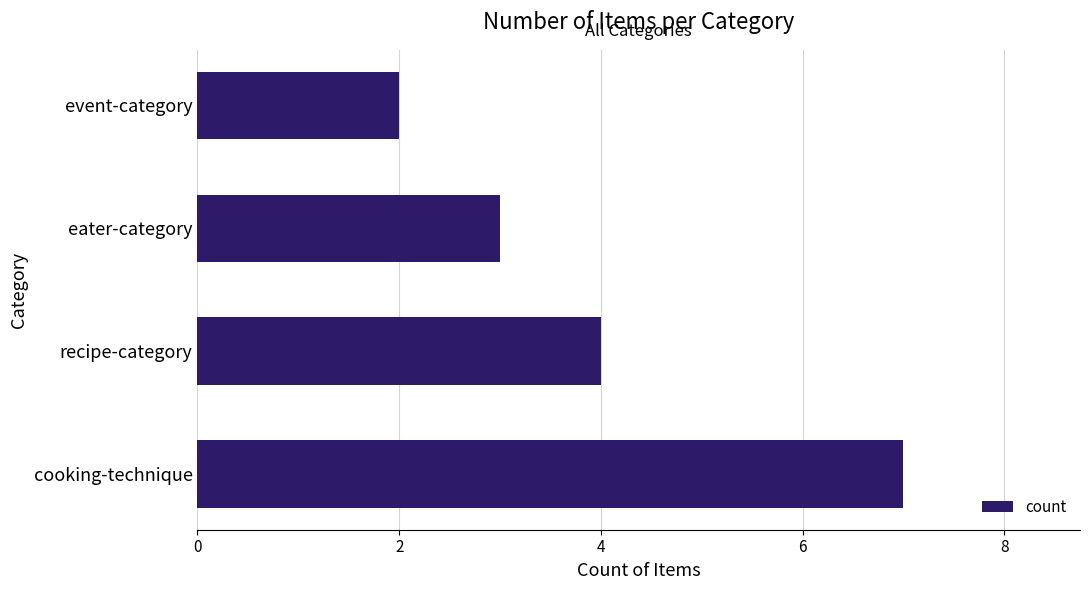

Are the bars horizontal?

Yes